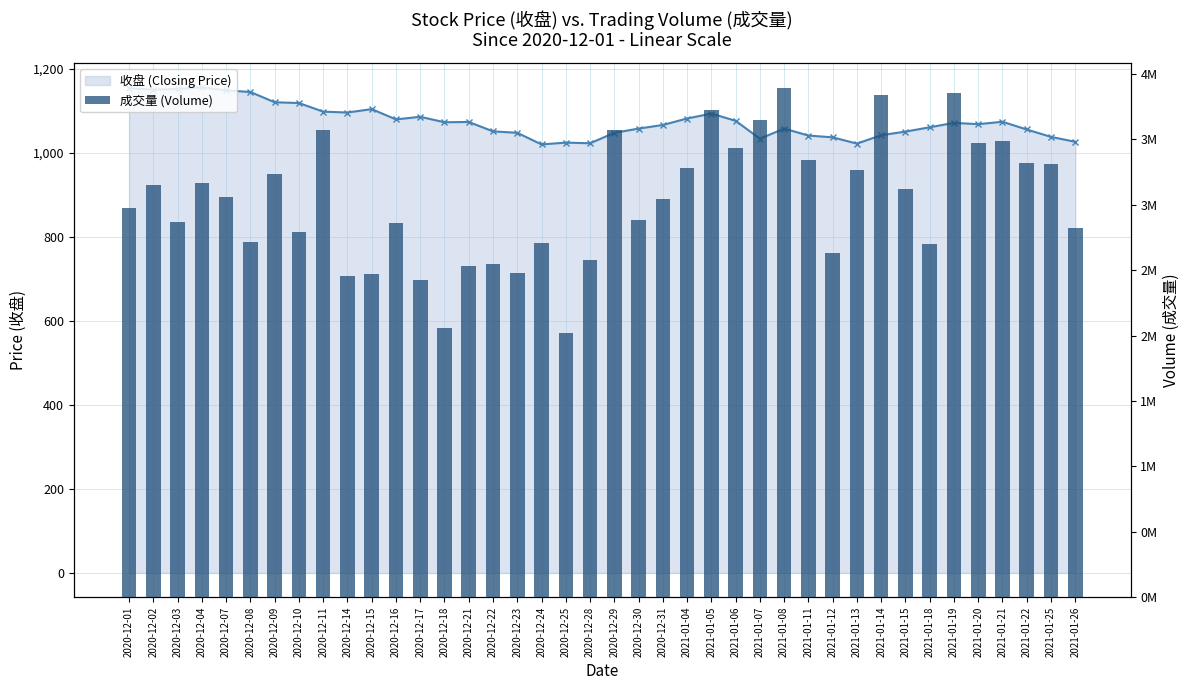

List the series in order of their overall mean, highest first.

成交量 (Volume), 收盘 (Closing Price)